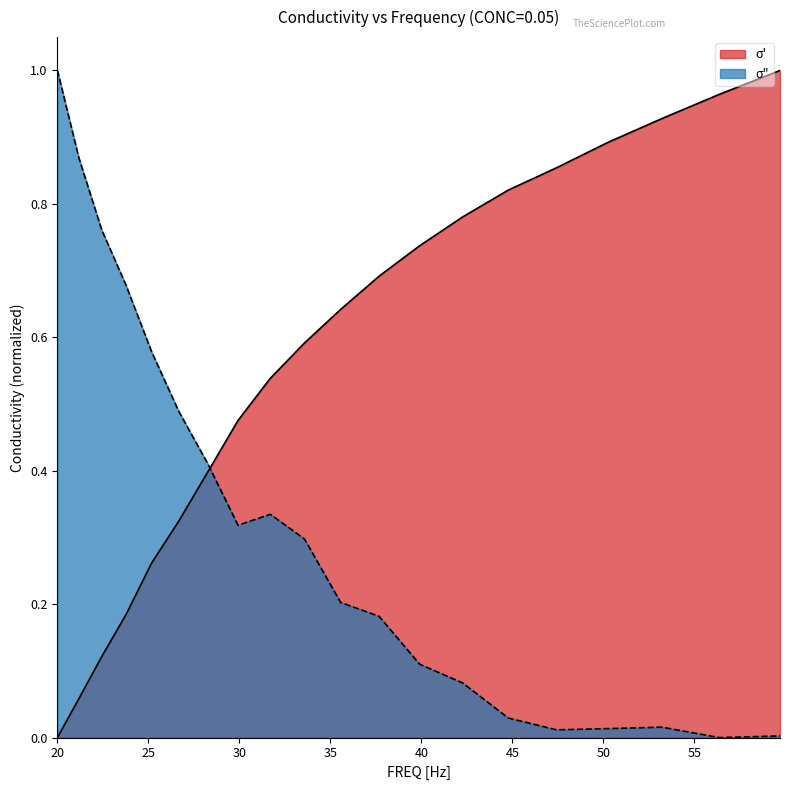

Between which two adjacent categories do σ' and σ" first intersect?

28.2508 and 29.9247